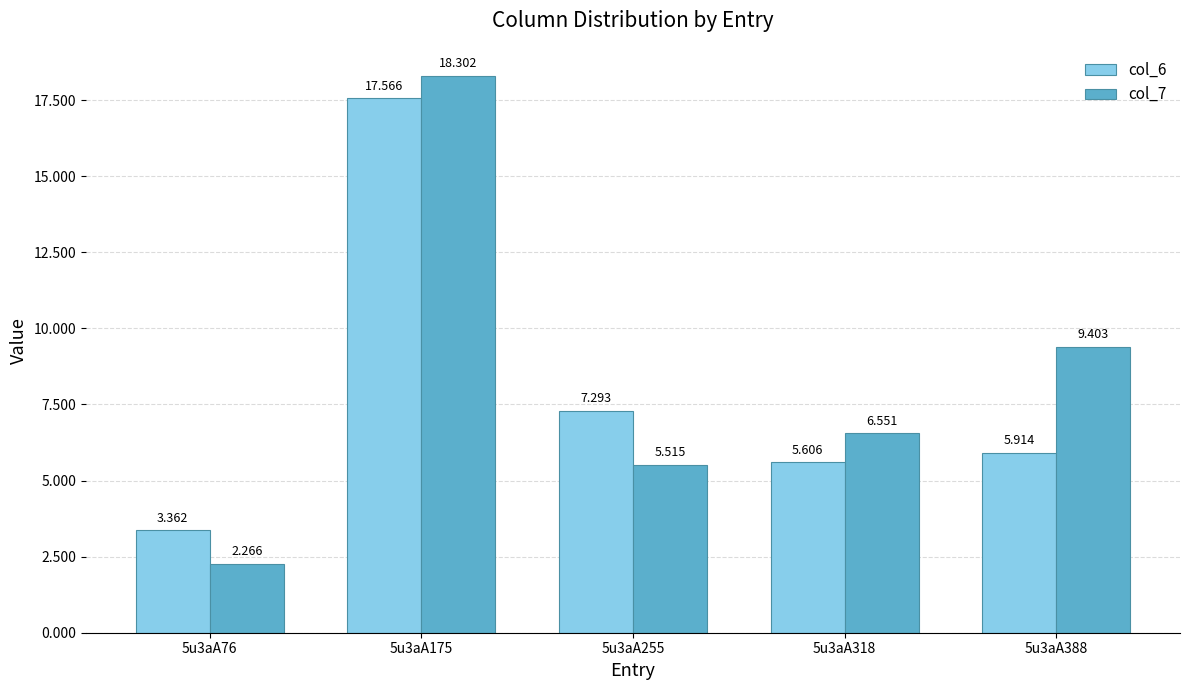

What is the value of the col_7 bar at the 3rd from the left?

5.5